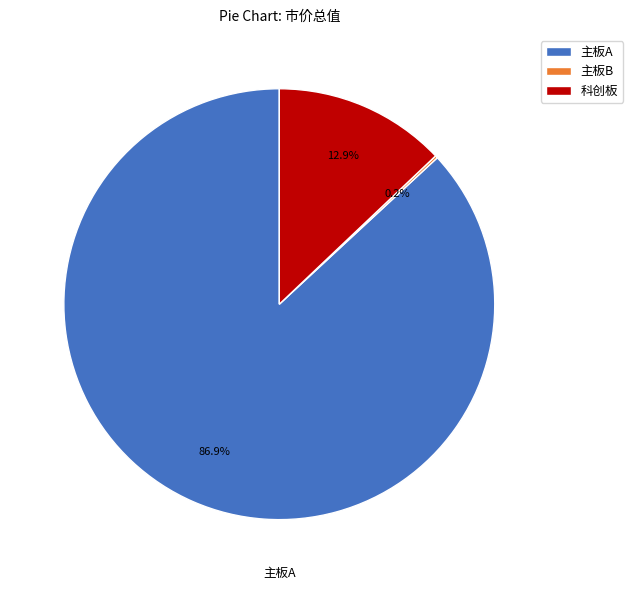

Is there a majority slice in this chart?

Yes